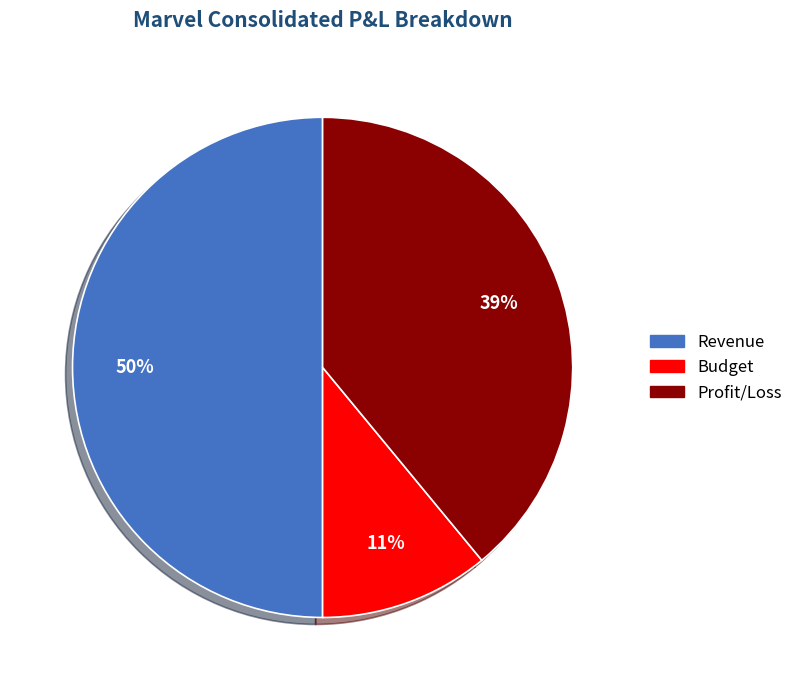

Is it true that Profit/Loss is 39% of the pie?

True